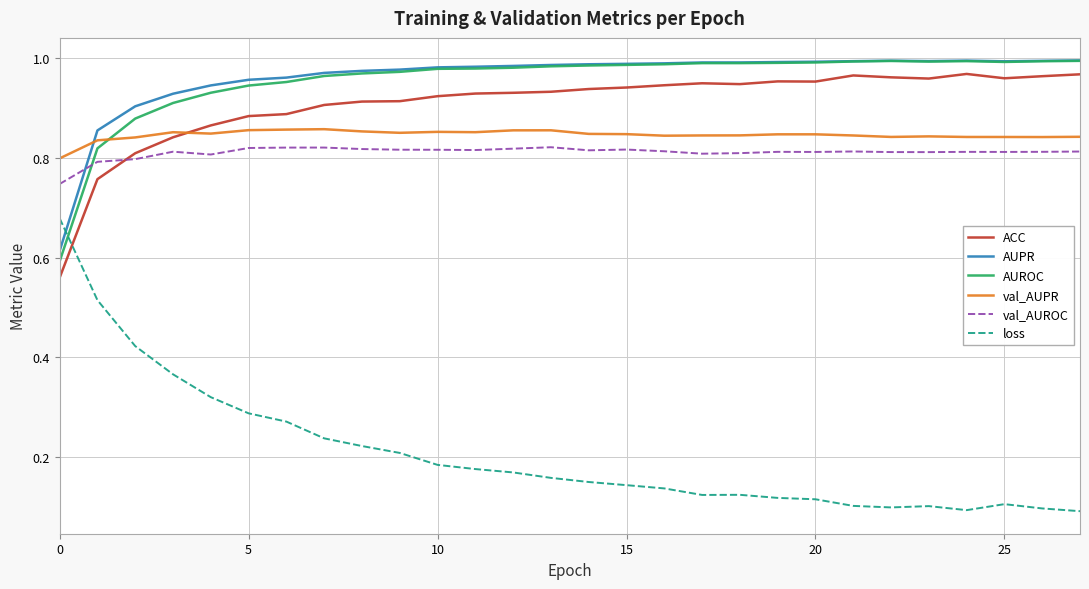

Which series ends up on top after the final intersection of loss and AUPR?

AUPR